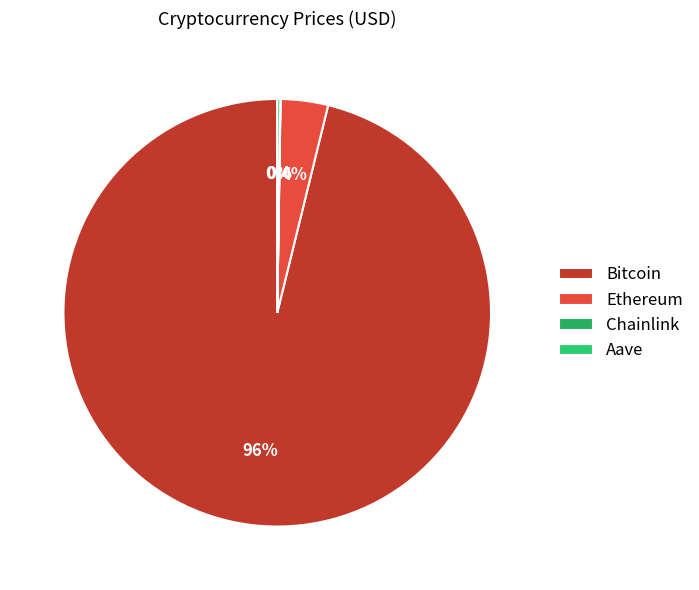

Which slice is the smallest?

Chainlink